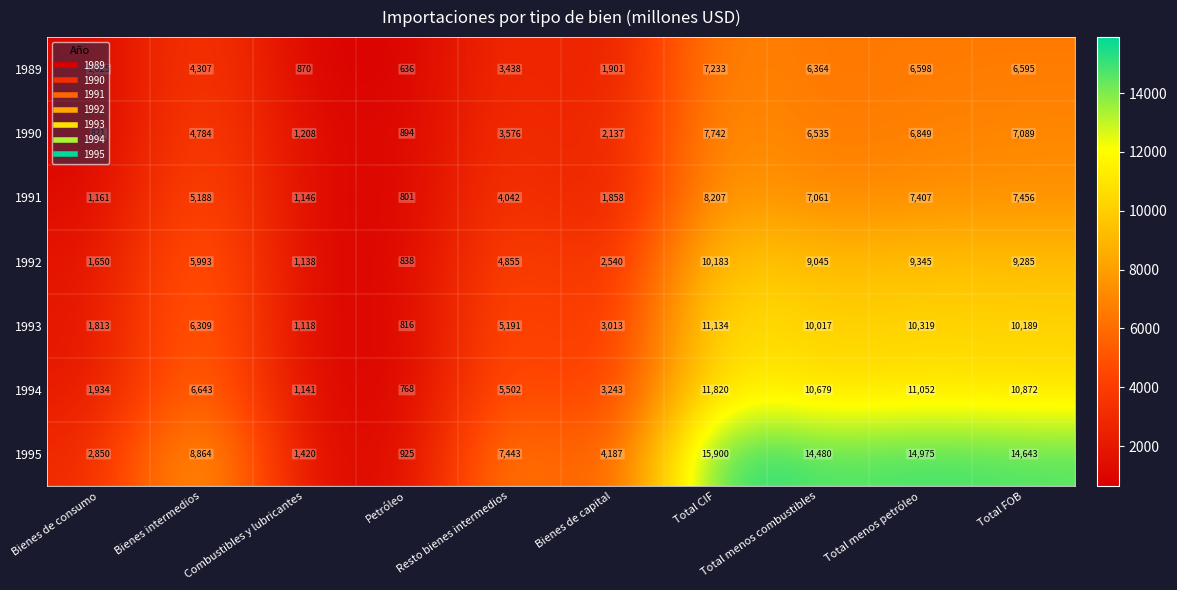

What is the difference between the maximum and second lowest values in the 1989 series?

6363